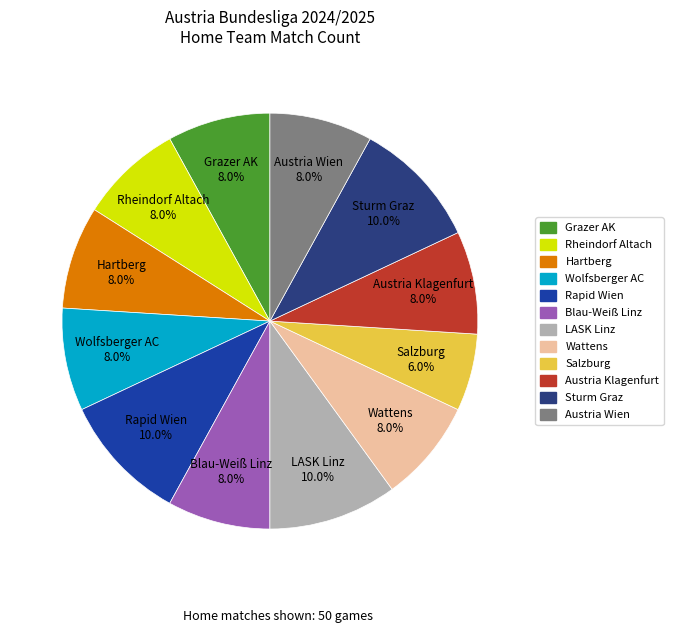

To the nearest percent, what is the difference between the largest and smallest slice percentages?

4%